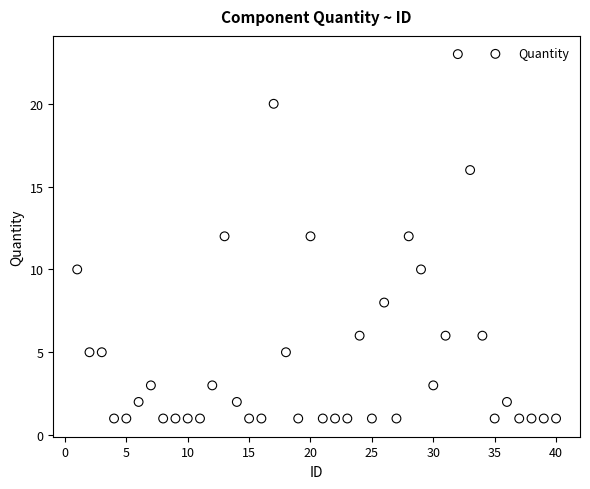

What is the range of Y values (max minus min)?

22